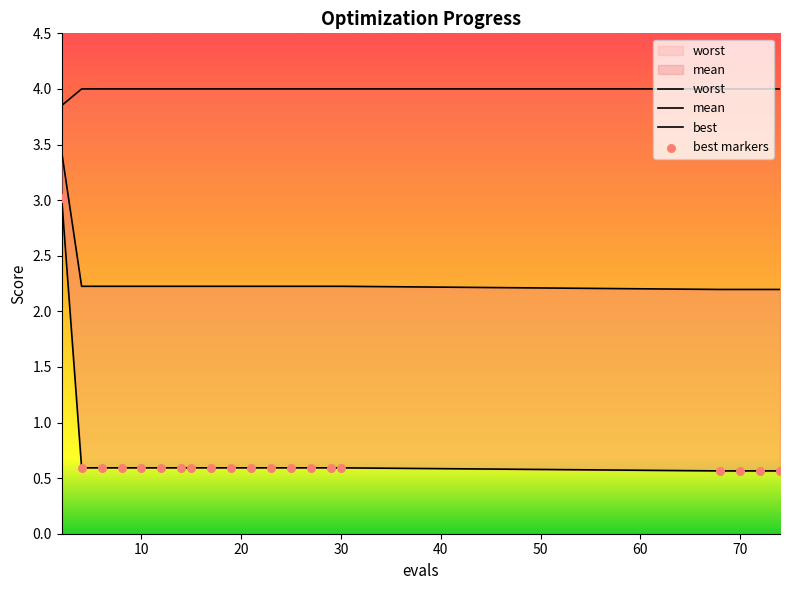

Which series has the largest Y range (max minus min)?

best